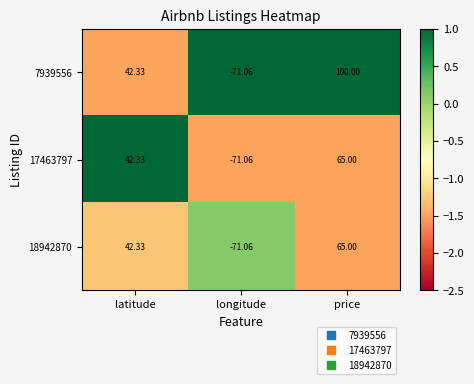

Which series changed the most between longitude and price?

7939556